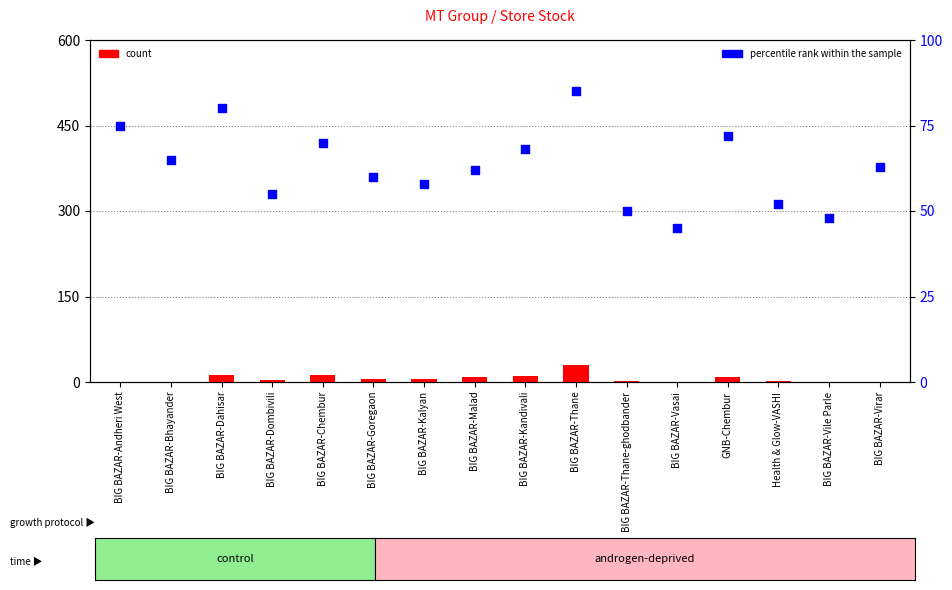

At how many categories does at least one series exceed 18?

16